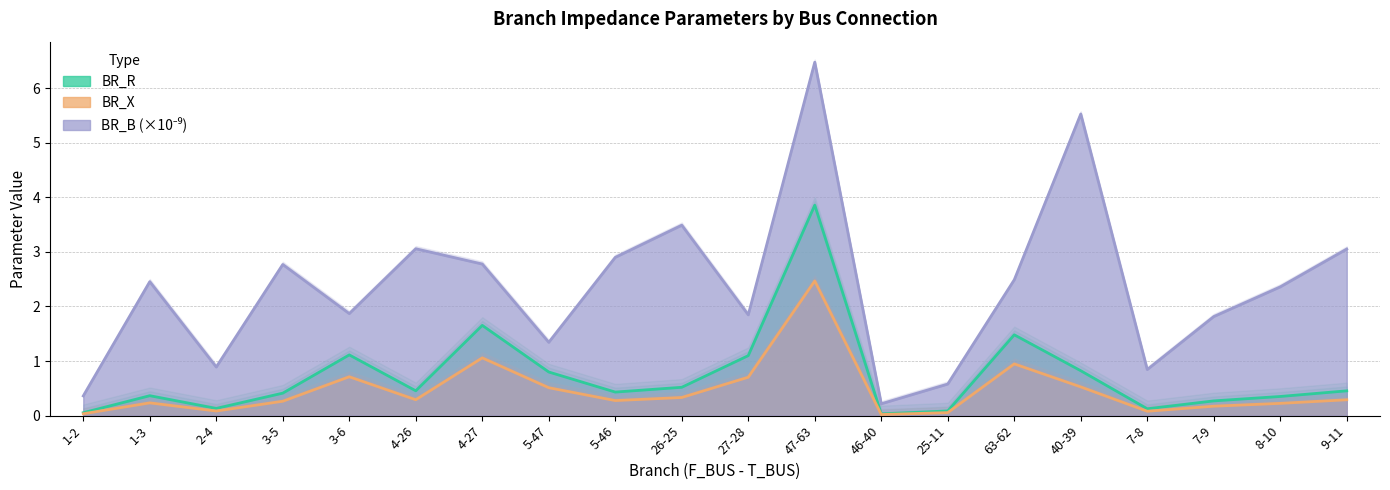

Reading left to right, list all the values displayed in this chart.

BR_R: 1-2=0.1	1-3=0.4	2-4=0.1	3-5=0.4	3-6=1.1	4-26=0.5	4-27=1.7	5-47=0.8	5-46=0.4	26-25=0.5	27-28=1.1	47-63=3.9	46-40=0.0	25-11=0.1	63-62=1.5	40-39=0.8	7-8=0.1	7-9=0.3	8-10=0.4	9-11=0.5
BR_X: 1-2=0.0	1-3=0.2	2-4=0.1	3-5=0.3	3-6=0.7	4-26=0.3	4-27=1.1	5-47=0.5	5-46=0.3	26-25=0.3	27-28=0.7	47-63=2.5	46-40=0.0	25-11=0.1	63-62=0.9	40-39=0.5	7-8=0.1	7-9=0.2	8-10=0.2	9-11=0.3
BR_B: 1-2=0.4	1-3=2.5	2-4=0.9	3-5=2.8	3-6=1.9	4-26=3.1	4-27=2.8	5-47=1.3	5-46=2.9	26-25=3.5	27-28=1.8	47-63=6.5	46-40=0.2	25-11=0.6	63-62=2.5	40-39=5.5	7-8=0.8	7-9=1.8	8-10=2.4	9-11=3.1